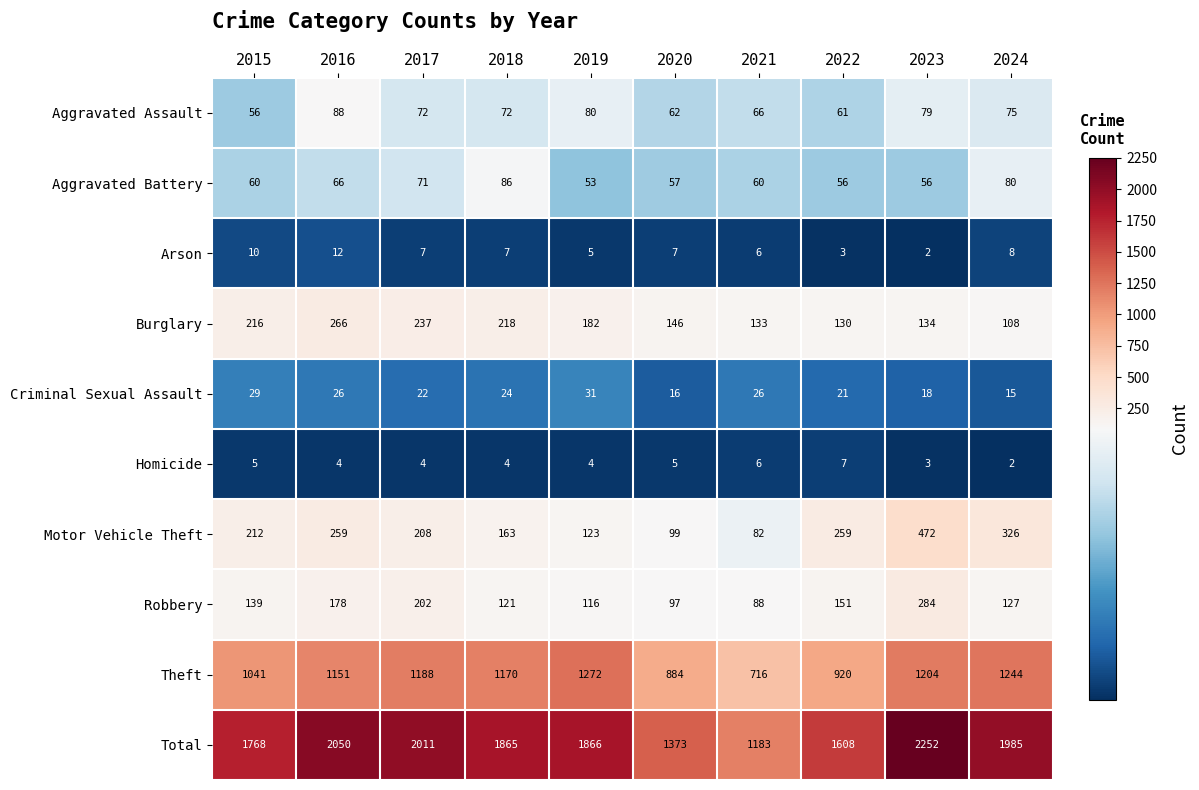

Between 2015 and 2024, which series saw the biggest shift?

Total